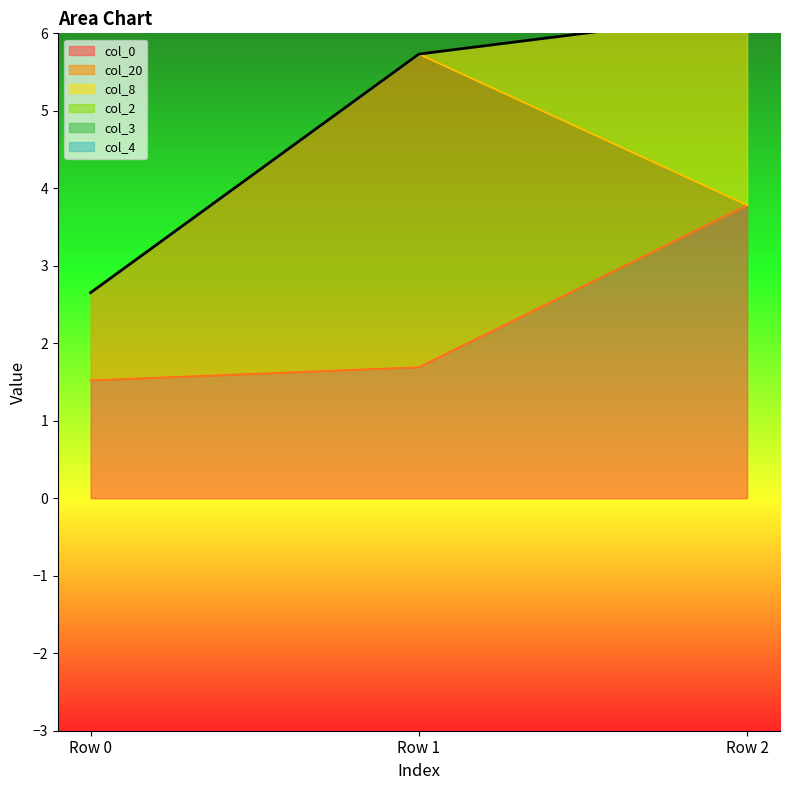

Reading left to right, what are all the values shown in this chart?

Row 0=2.7	Row 1=5.7	Row 2=6.3